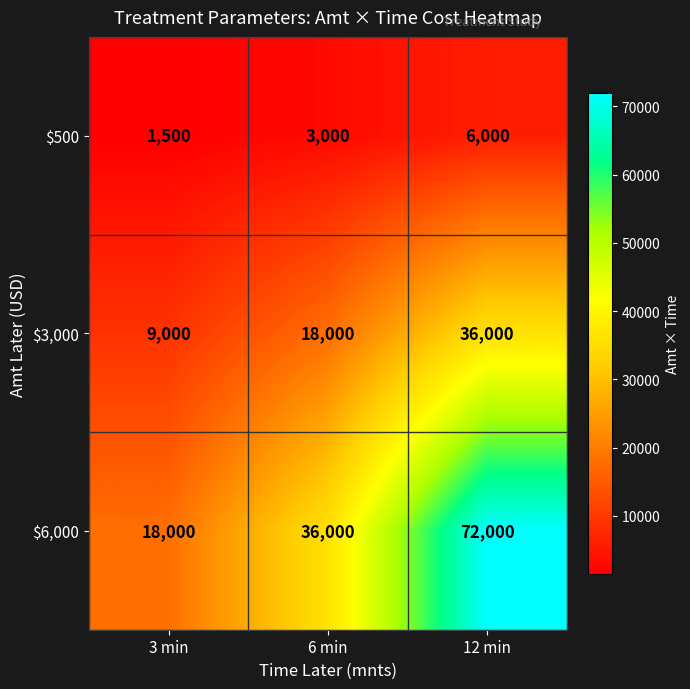

Reading left to right, list all the values displayed in this chart.

$500: 1500	3000	6000
$3,000: 9000	18000	36000
$6,000: 18000	36000	72000